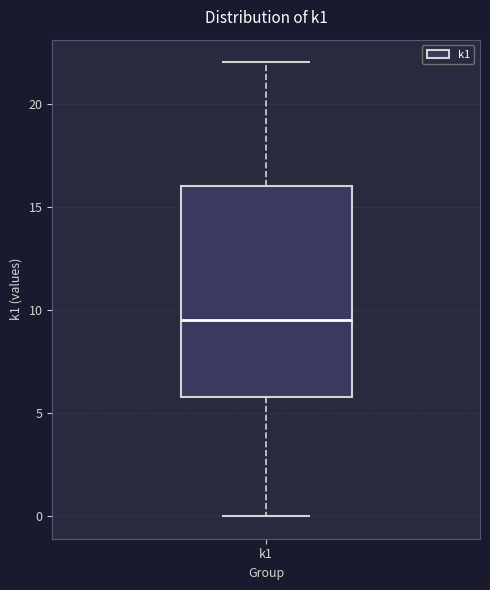

Transcribe this box plot: give where the median line is, the range the box spans, and where the two whiskers end, as read against the y-axis. The values are not printed on the chart, so give them approximately, as read against the axis.

median 9.5, box 6.0 to 16.0, whiskers 0.0 to 22.0